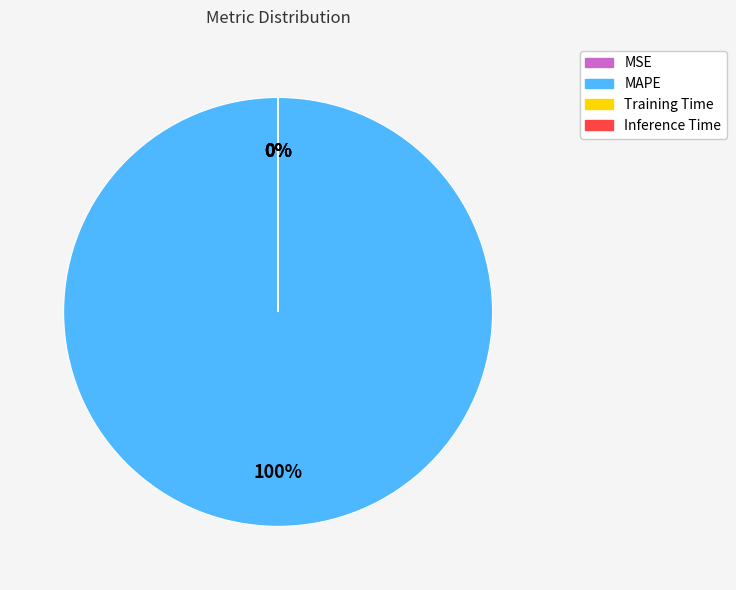

To the nearest percent, what percentage of the pie is MAPE?

100%